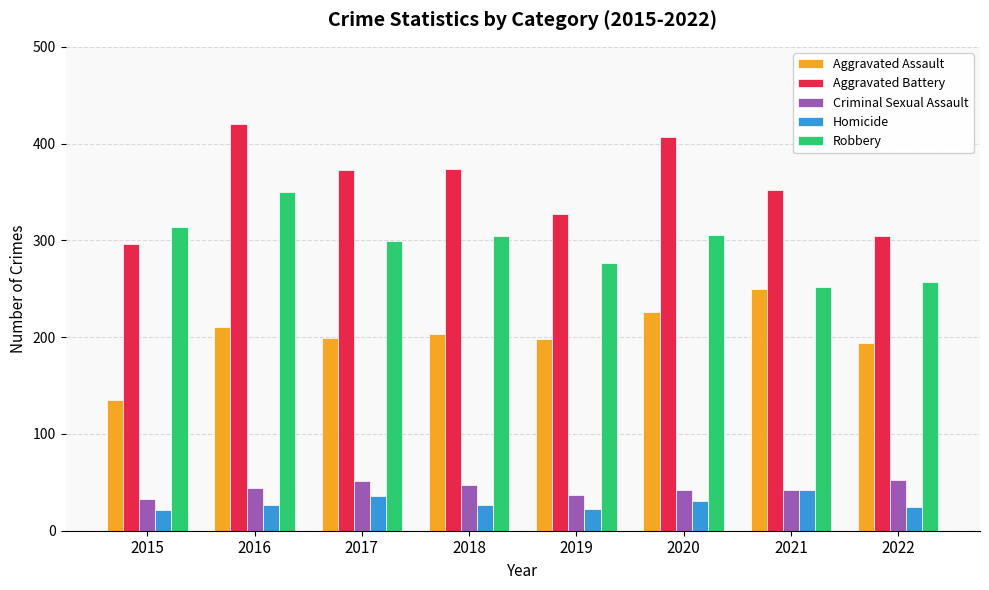

Are the bars grouped side by side (vs. stacked)?

Yes